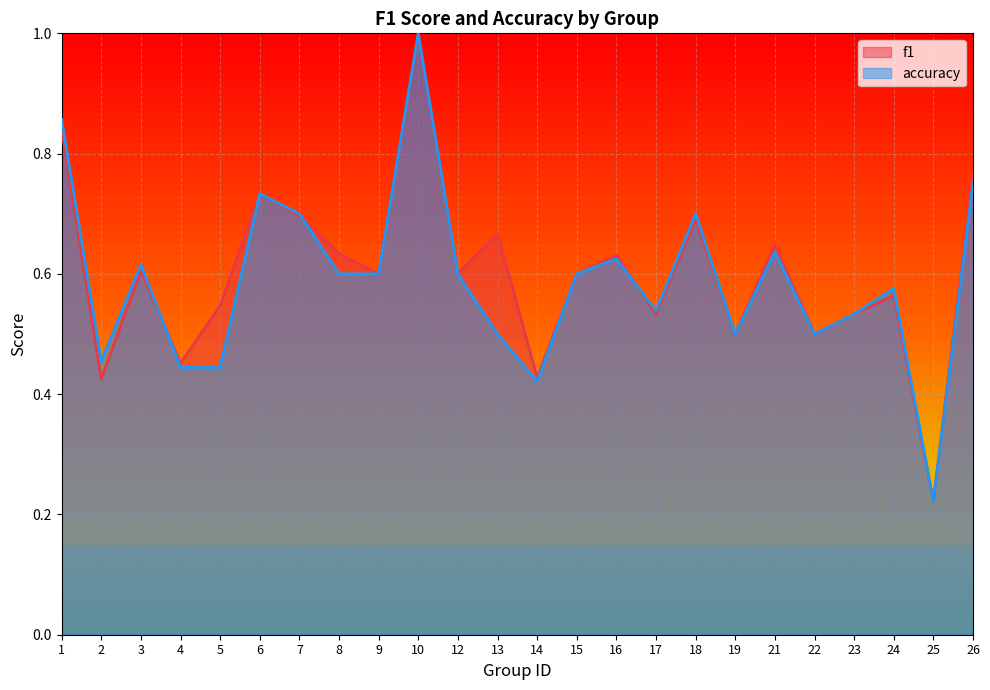

How many lines are shown in the chart?

2